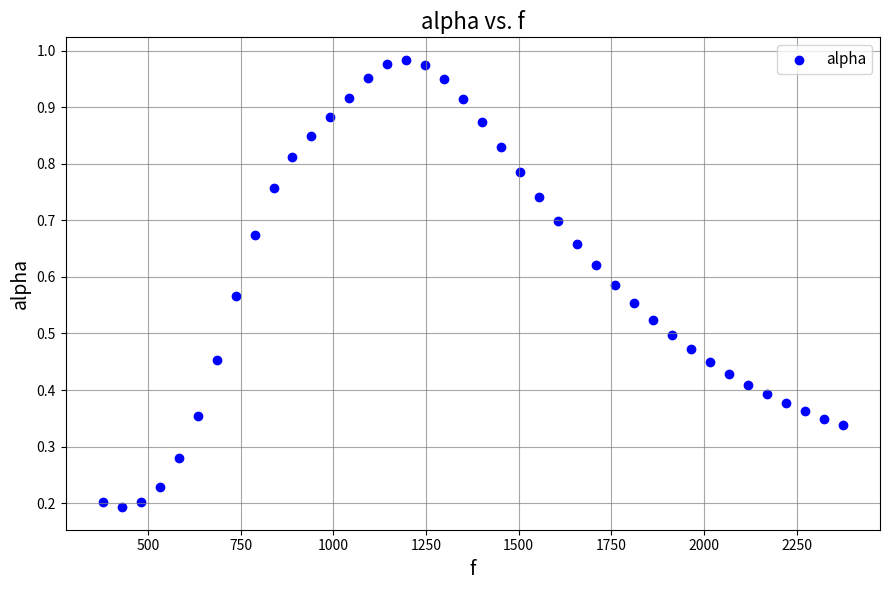

What is the range of X values (max minus min)?

1998.3